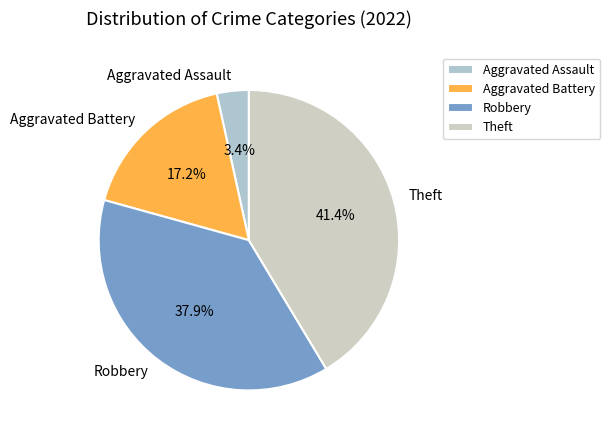

Does any single category account for the majority?

No